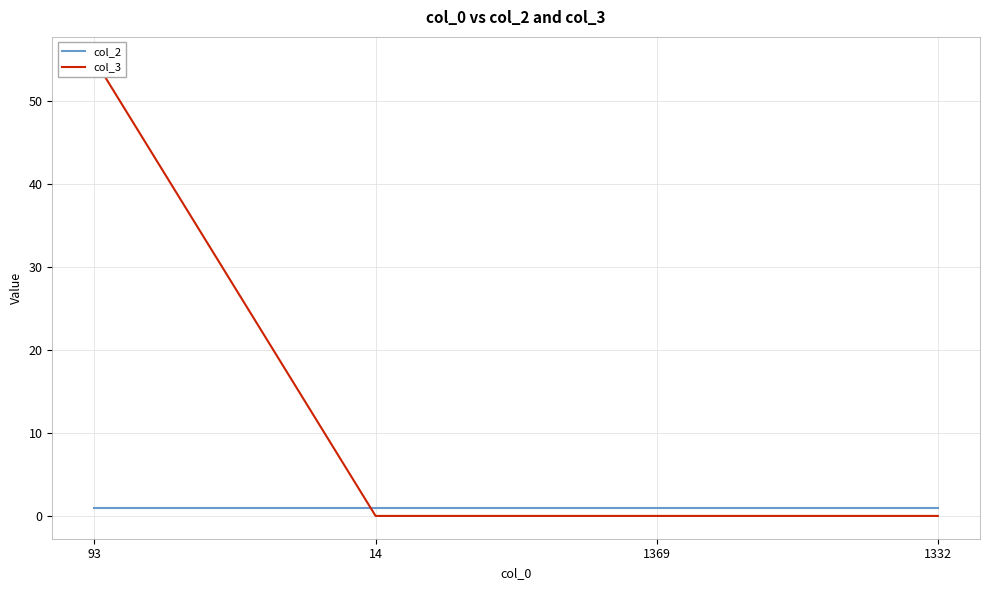

Is the value of col_2 at 14 greater than the value of col_3 at 93?

No